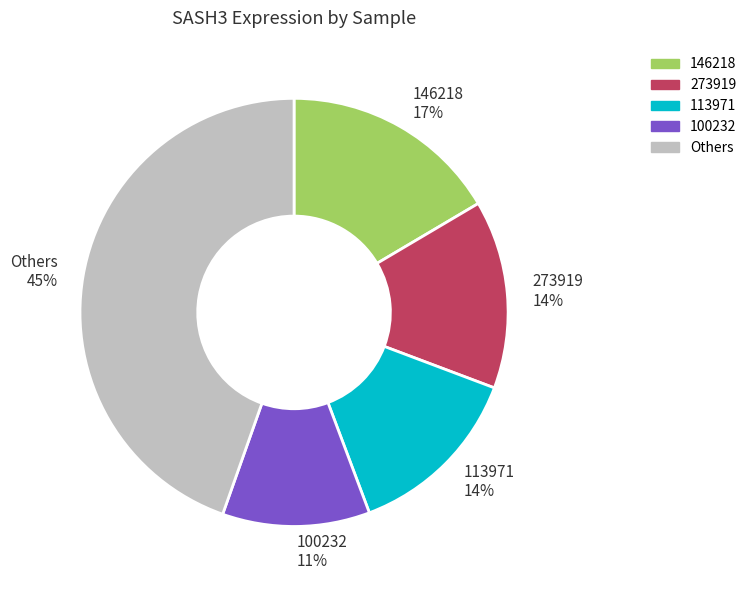

Which category has the biggest portion of the pie?

Others 45%